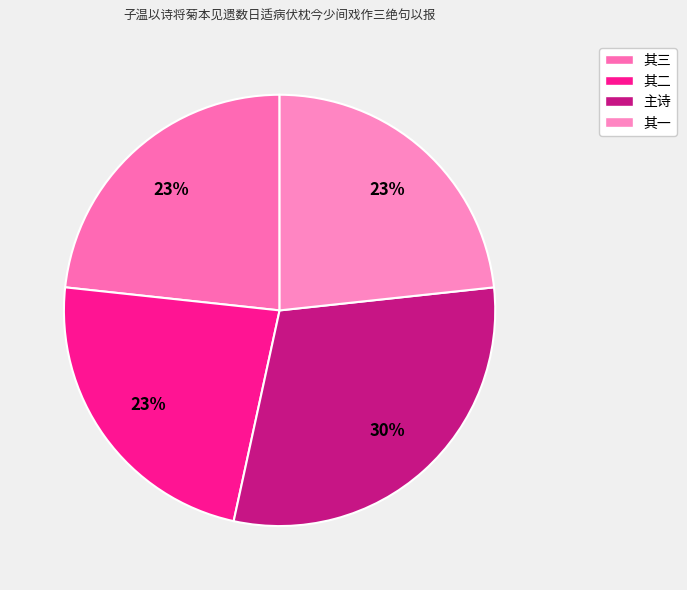

Approximately how many times larger is the value at 其一 compared to 其三?

1.0